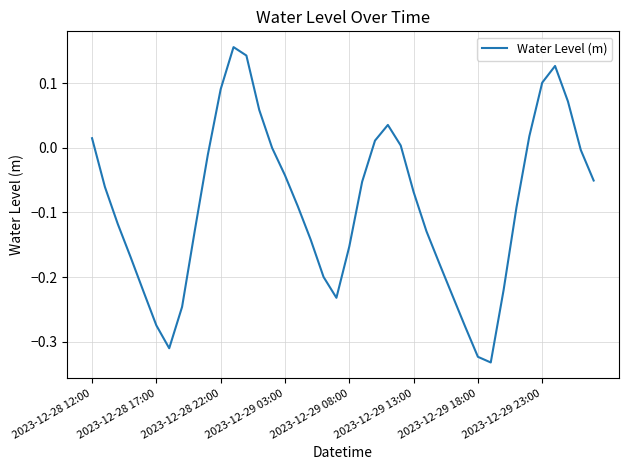

What is the difference between the maximum and minimum values?

0.5